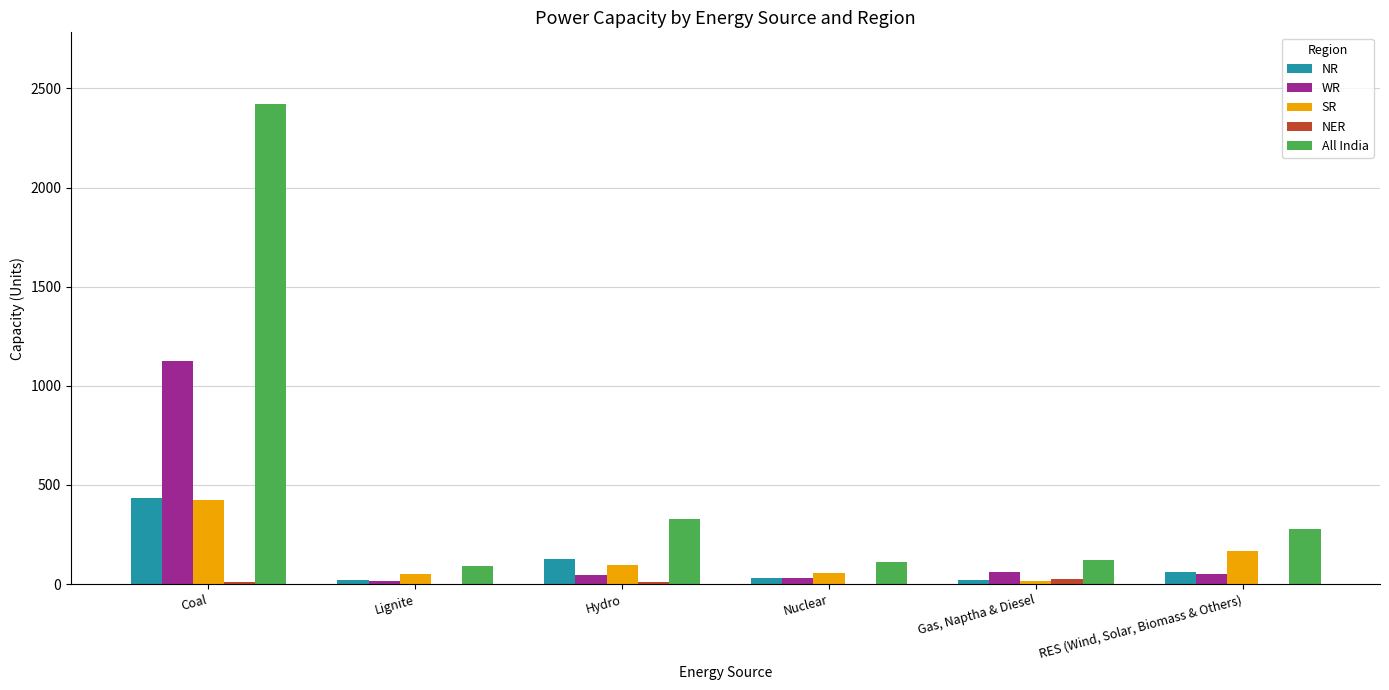

What is the greatest value displayed?

2420